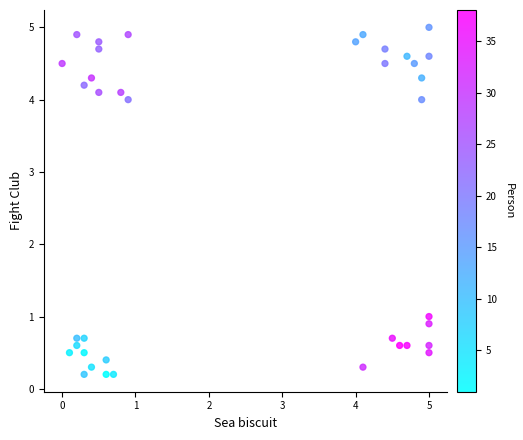

What is the range of Y values (max minus min)?

4.8